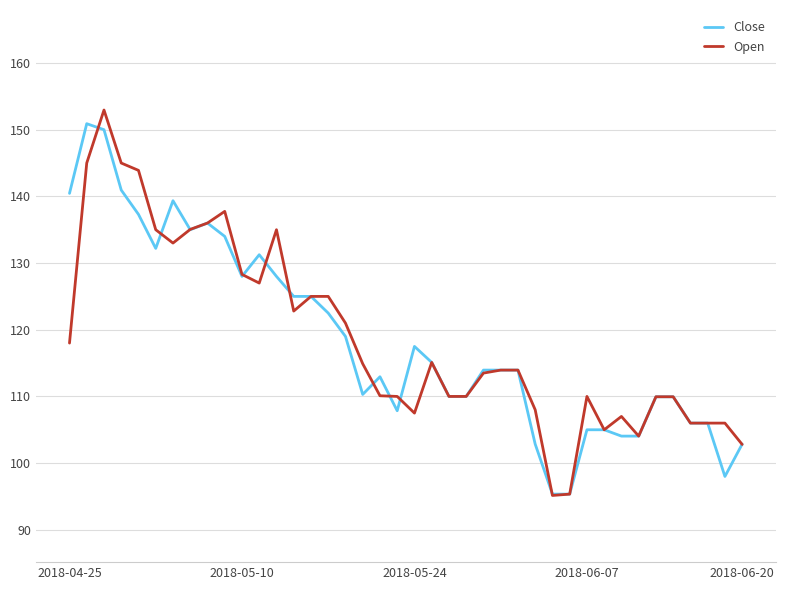

What is the maximum value for Close?

150.9